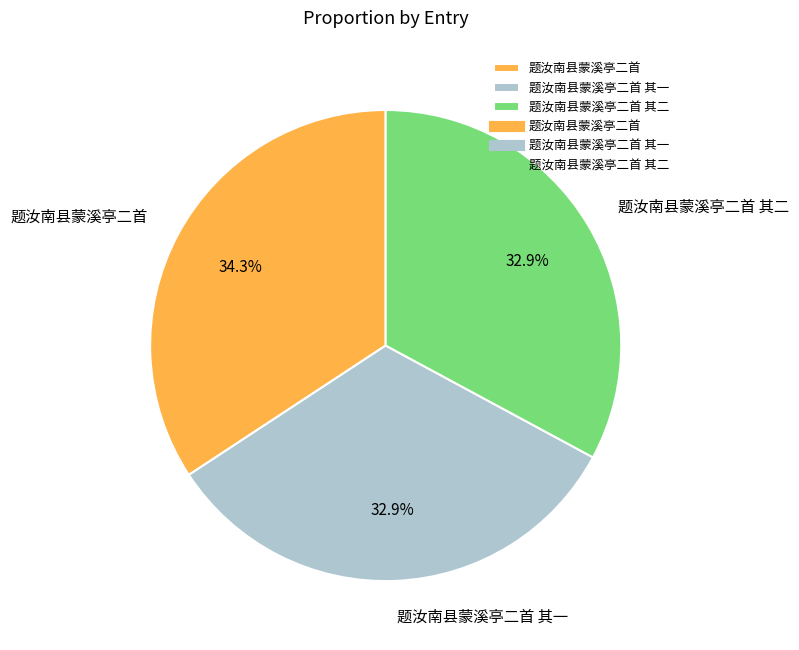

Which has a higher value, 题汝南县蒙溪亭二首 or 题汝南县蒙溪亭二首 其二?

题汝南县蒙溪亭二首